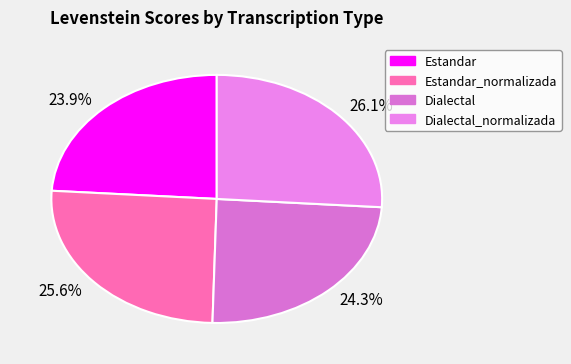

To the nearest percent, what is the average slice percentage?

25%